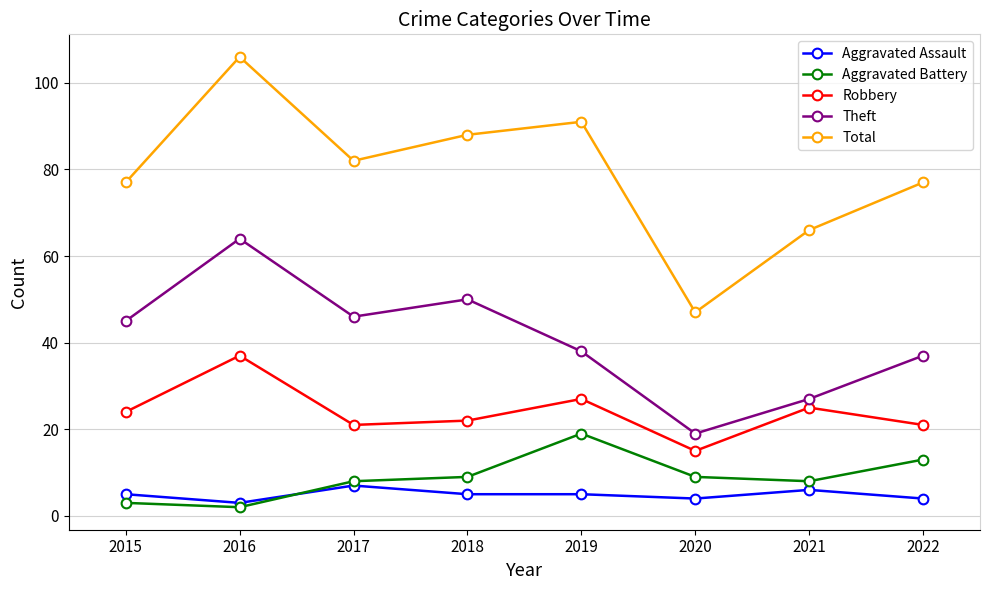

What is the value of the Theft point at the 5th from the left?

38